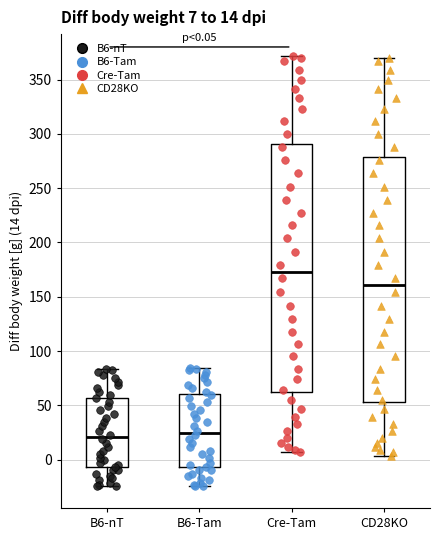

Which box has the highest median line?

Cre-Tam